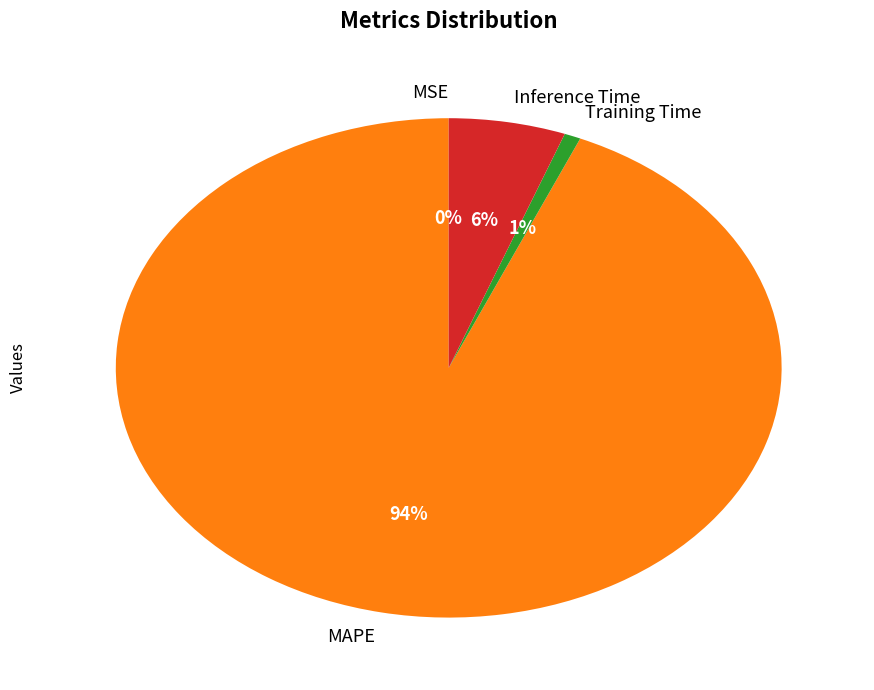

The Training Time slice represents 1% of the pie. True or false?

True